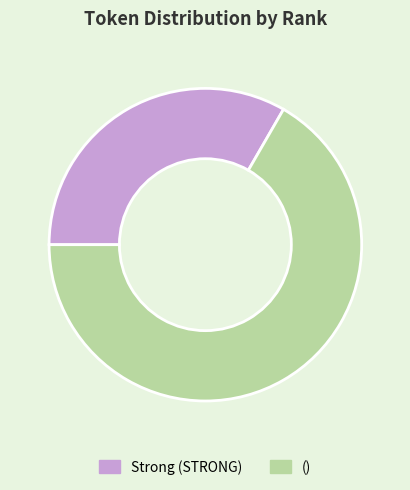

Between () and Strong (STRONG), which is larger?

()